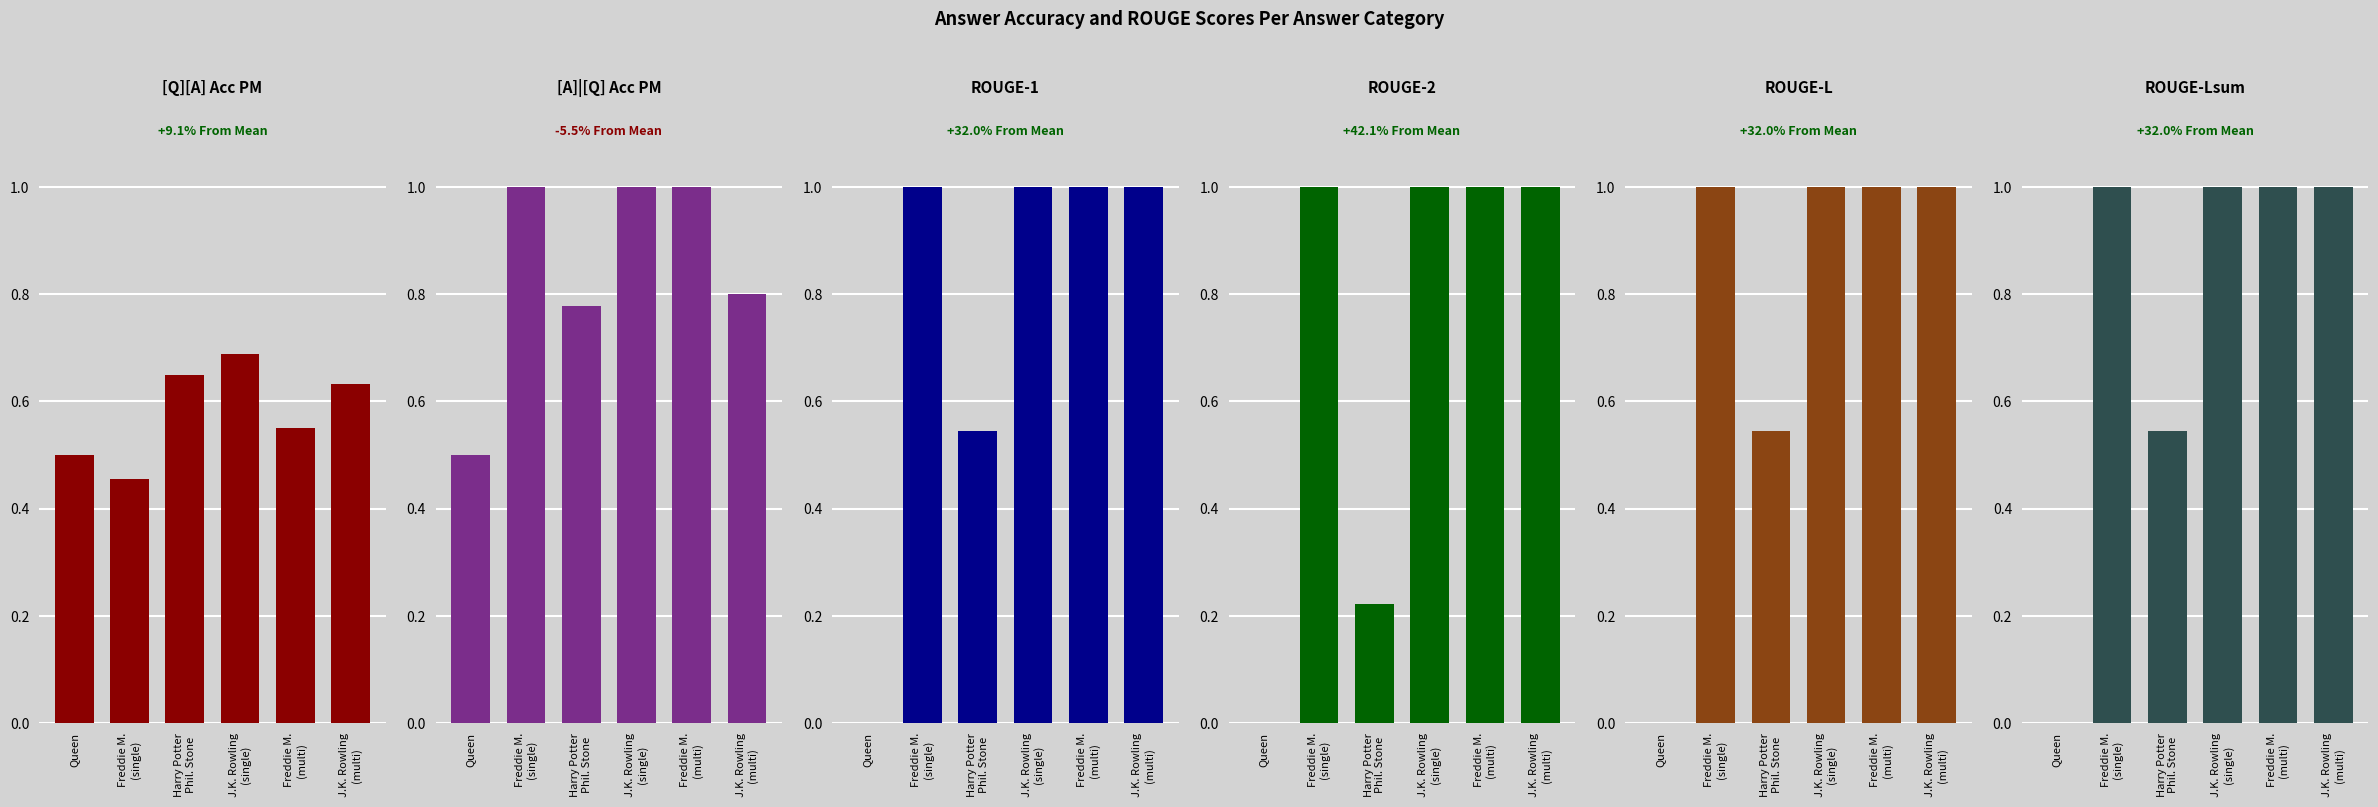

What are all the series names shown in the legend?

[Q][A] Acc PM, [A]|[Q] Acc PM, rouge1, rouge2, rougeL, rougeLsum